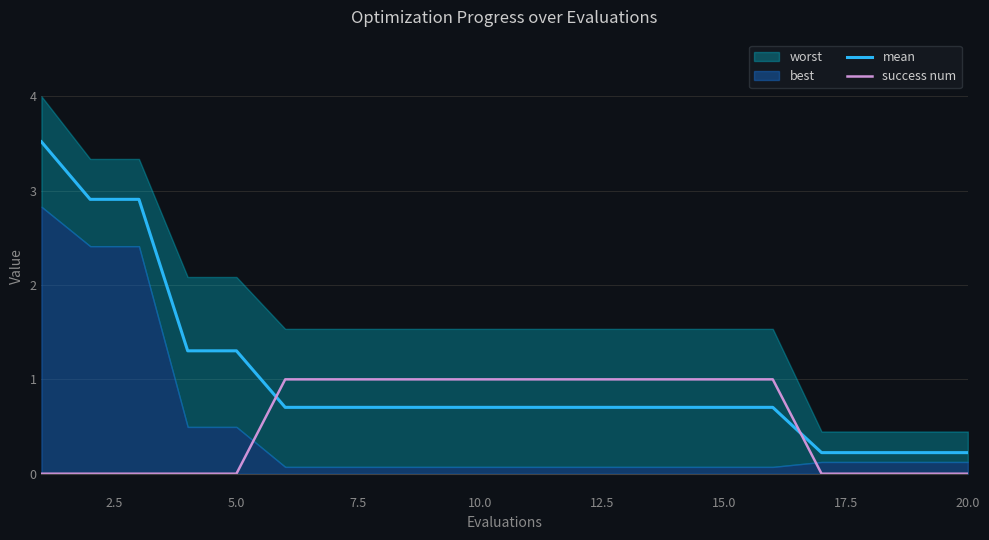

How many lines are shown in the chart?

2